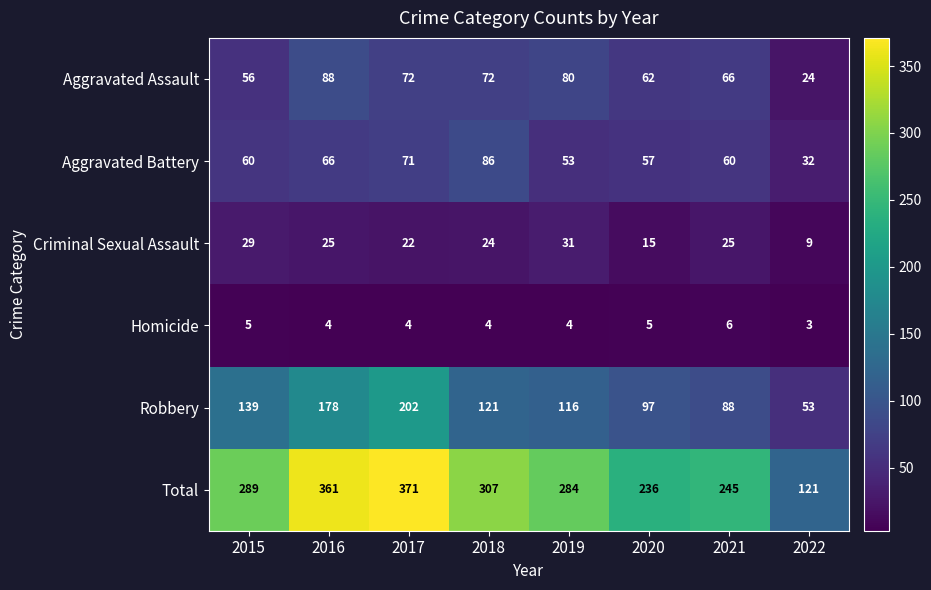

What is the greatest value displayed?

371